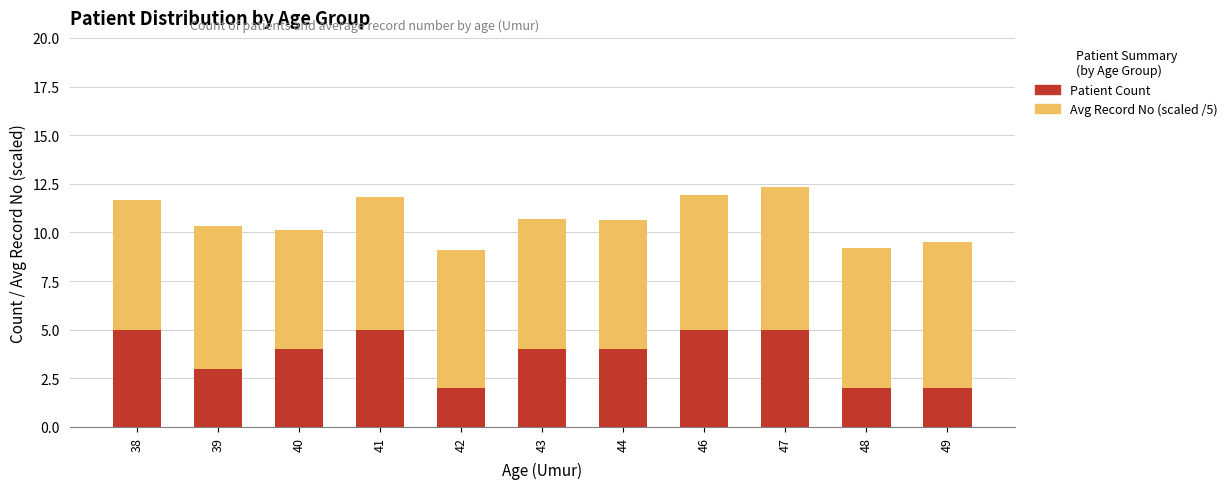

Reading left to right, what are the values for Patient Count?

38=5.0	39=3.0	40=4.0	41=5.0	42=2.0	43=4.0	44=4.0	46=5.0	47=5.0	48=2.0	49=2.0